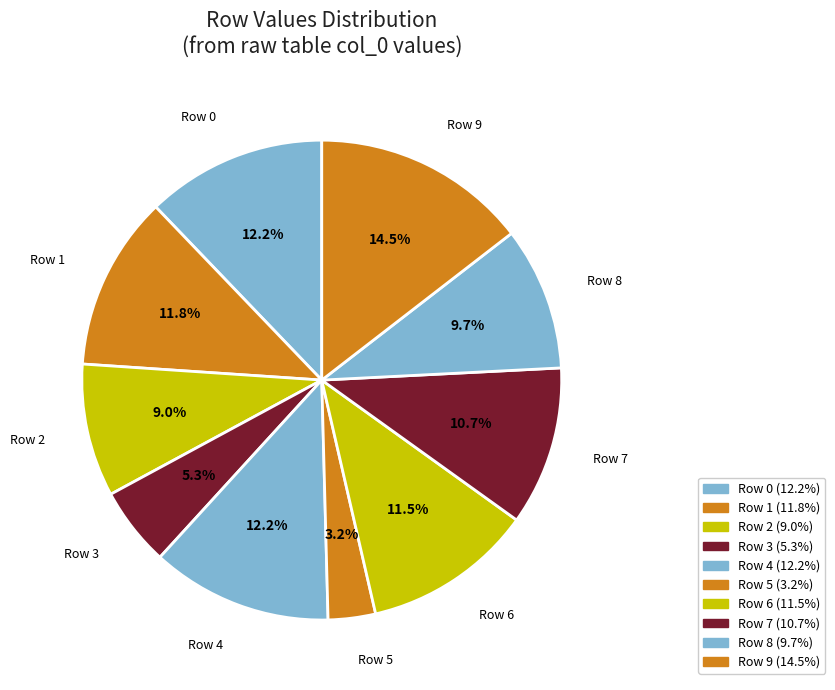

The Row 9 slice represents 15% of the pie. True or false?

True